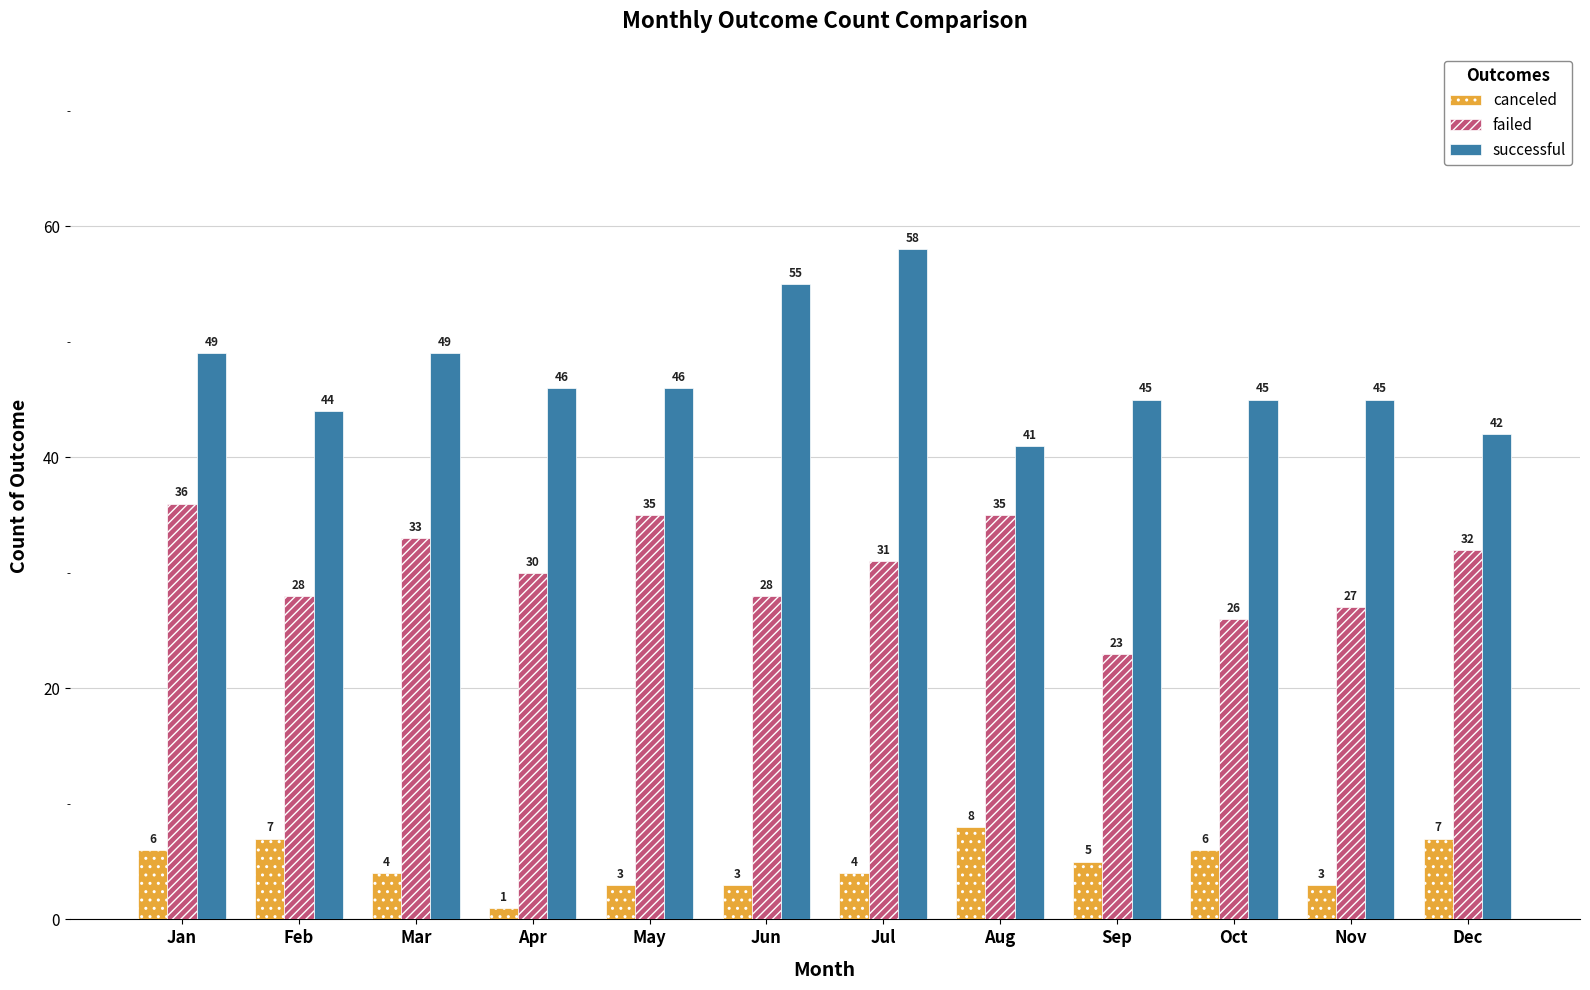

Which series has the largest range (max minus min)?

successful